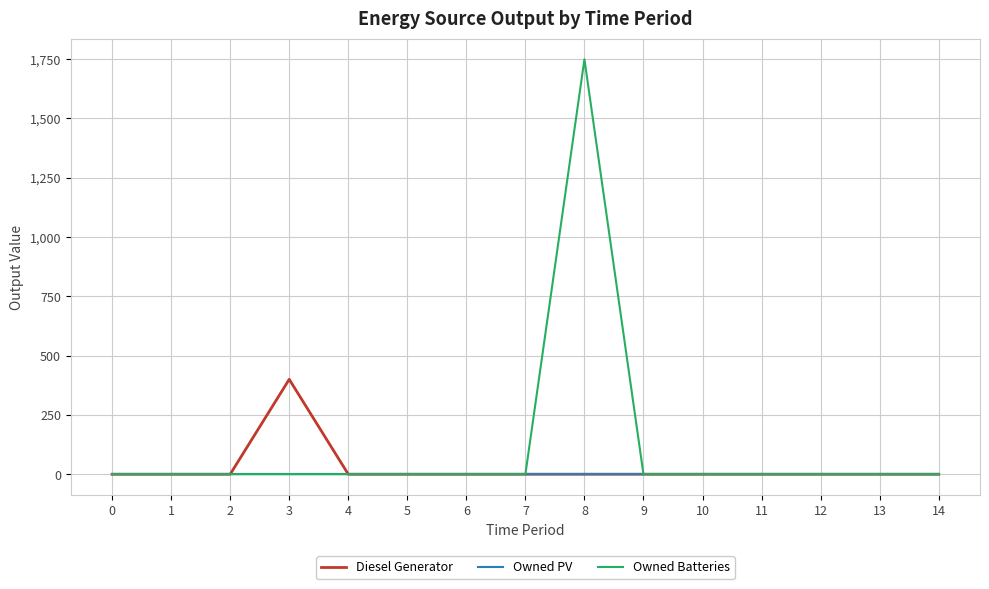

Rank the series by their average value, from highest to lowest.

Owned Batteries, Diesel Generator, Owned PV